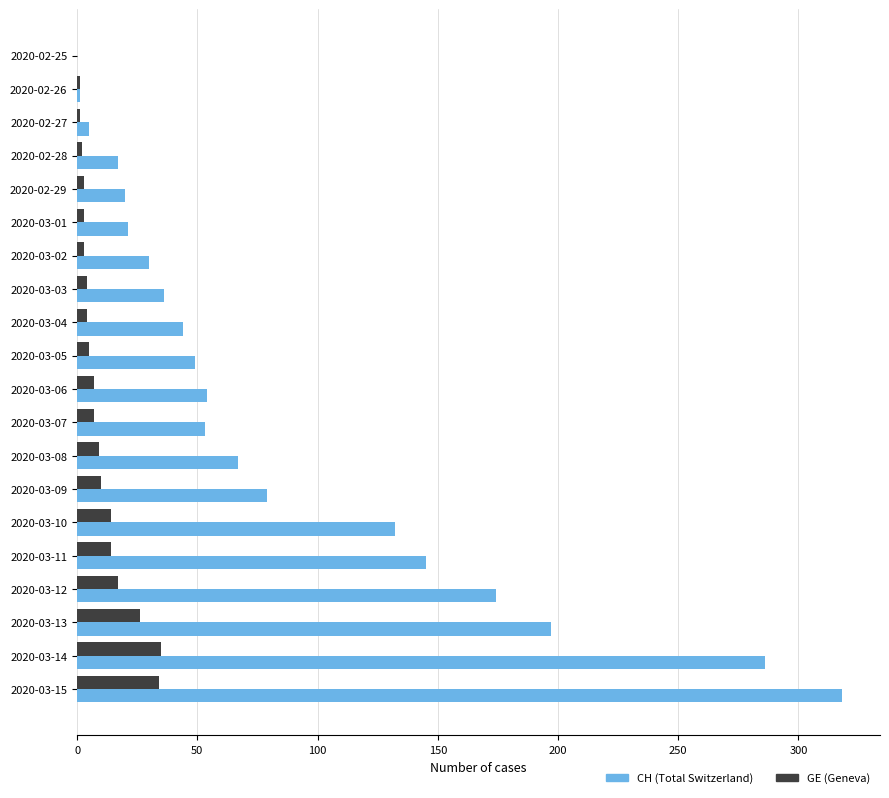

Is it true that CH (Total Switzerland) equals 182 at 2020-03-15?

False